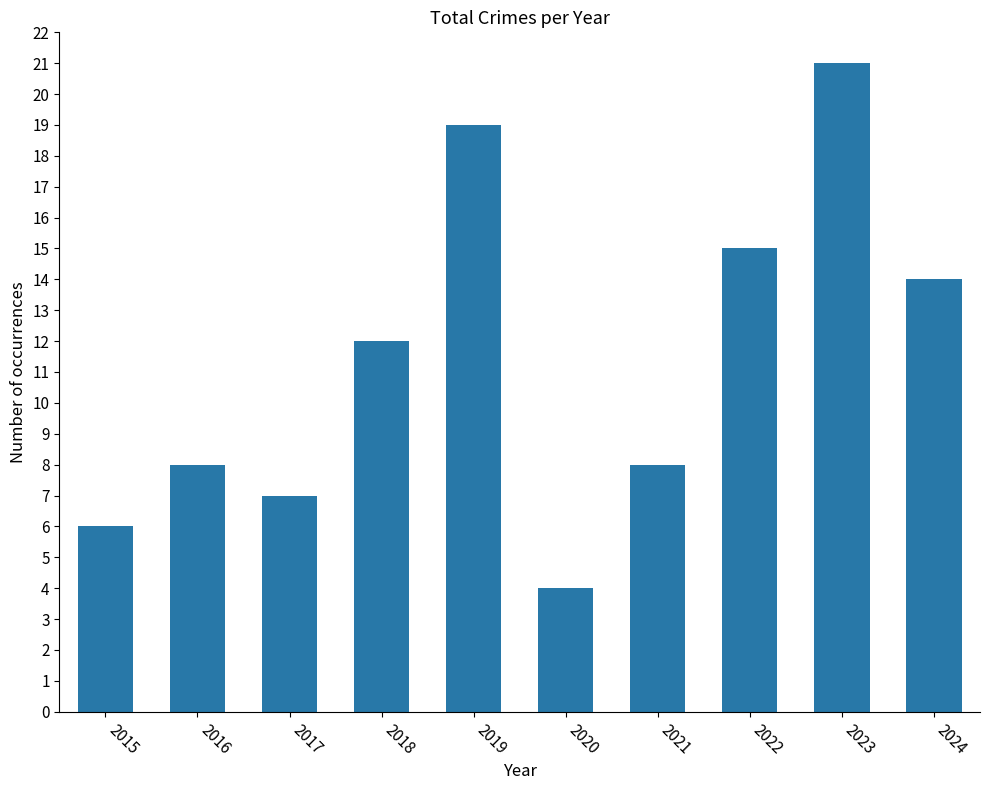

What is the sum of all values?

114